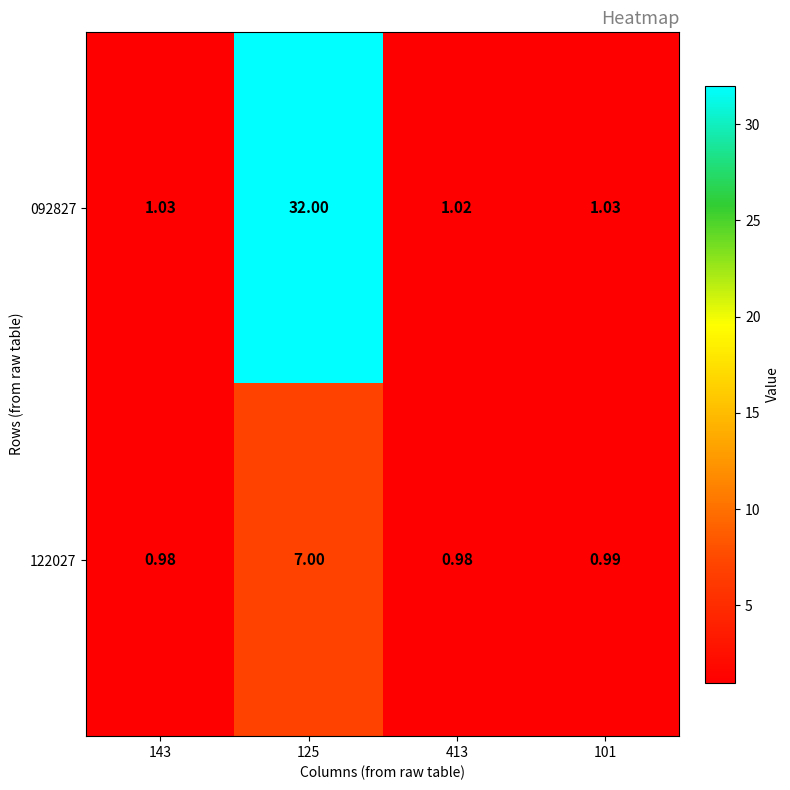

Which series has the largest total across all categories?

092827